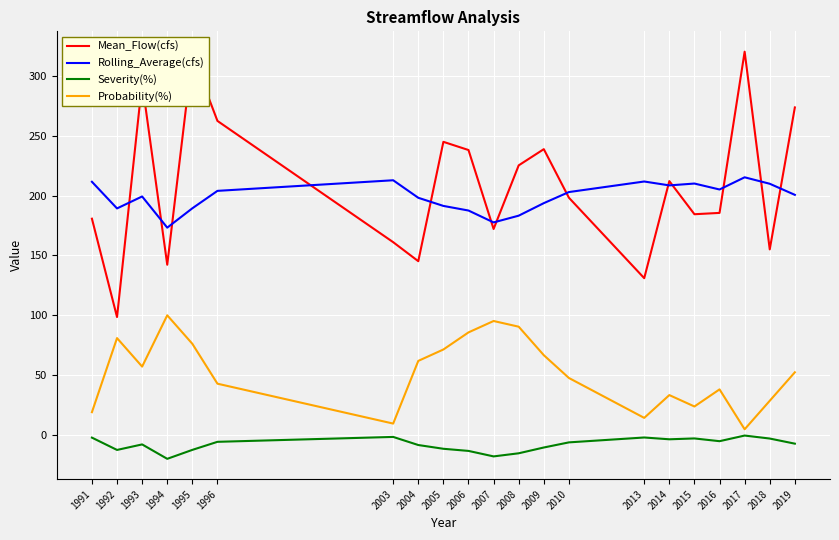

Is the value of Probability(%) at 2008 greater than the value of Mean_Flow(cfs) at 2015?

No